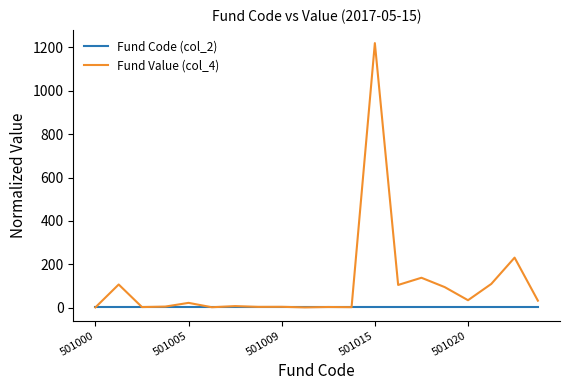

What is the greatest value displayed?

1220.2